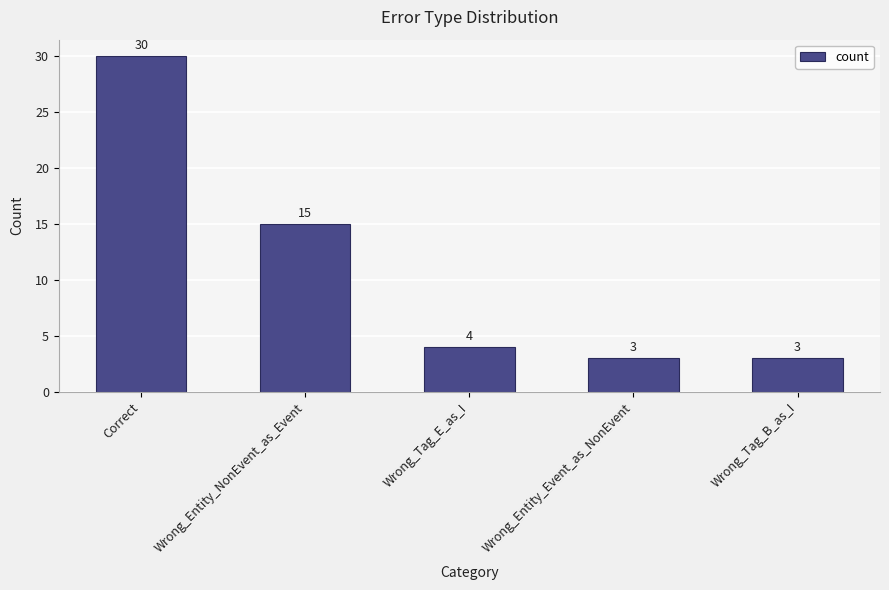

Is it true that the value at Wrong_Entity_NonEvent_as_Event is 20?

False